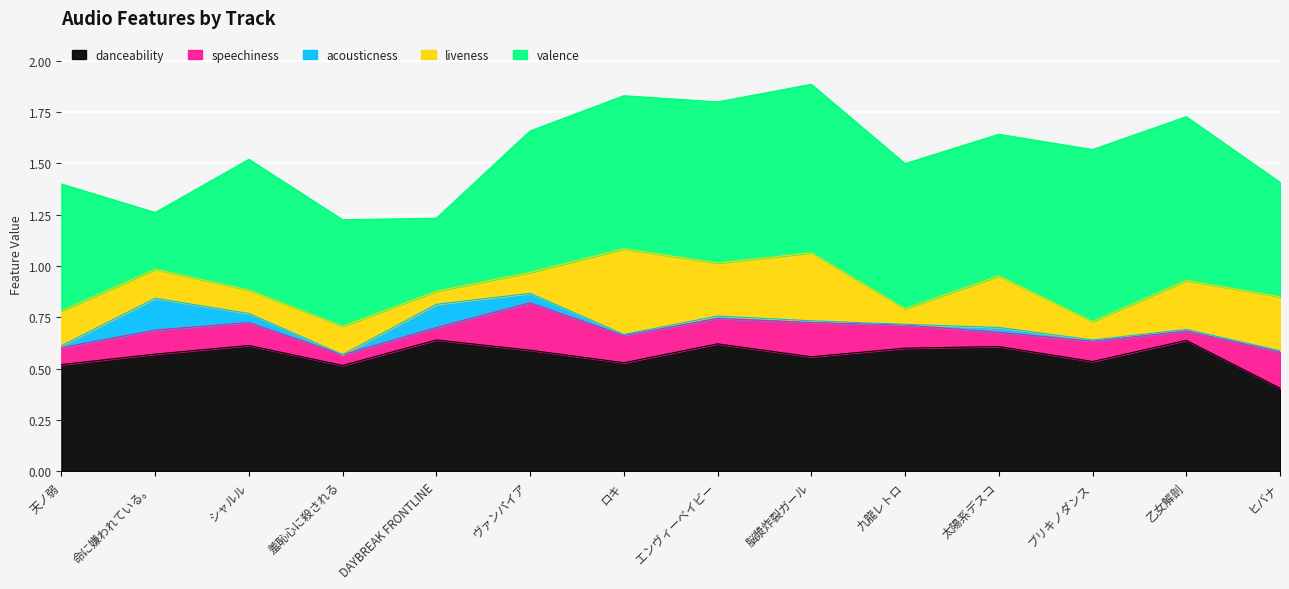

What is the difference between the acousticness values at 命に嫌われている。 and ヒバナ?

0.1